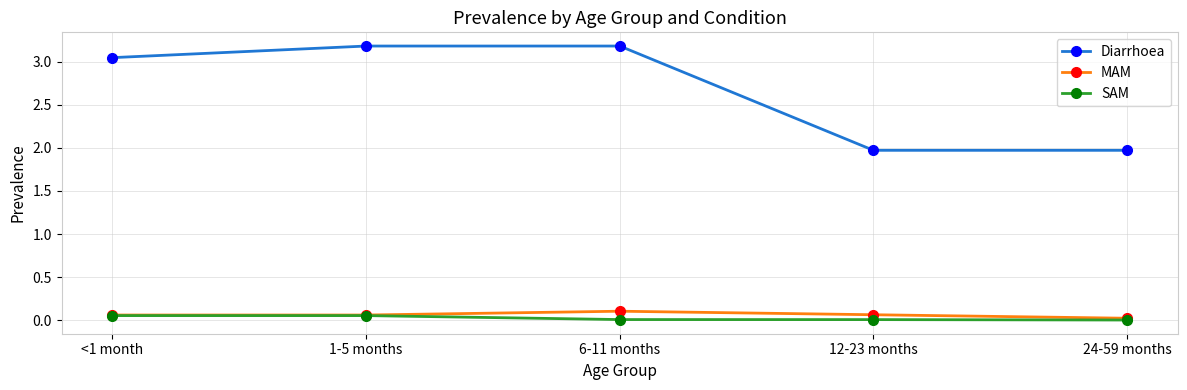

Is the value of Diarrhoea at 12-23 months greater than the value of MAM at 6-11 months?

Yes